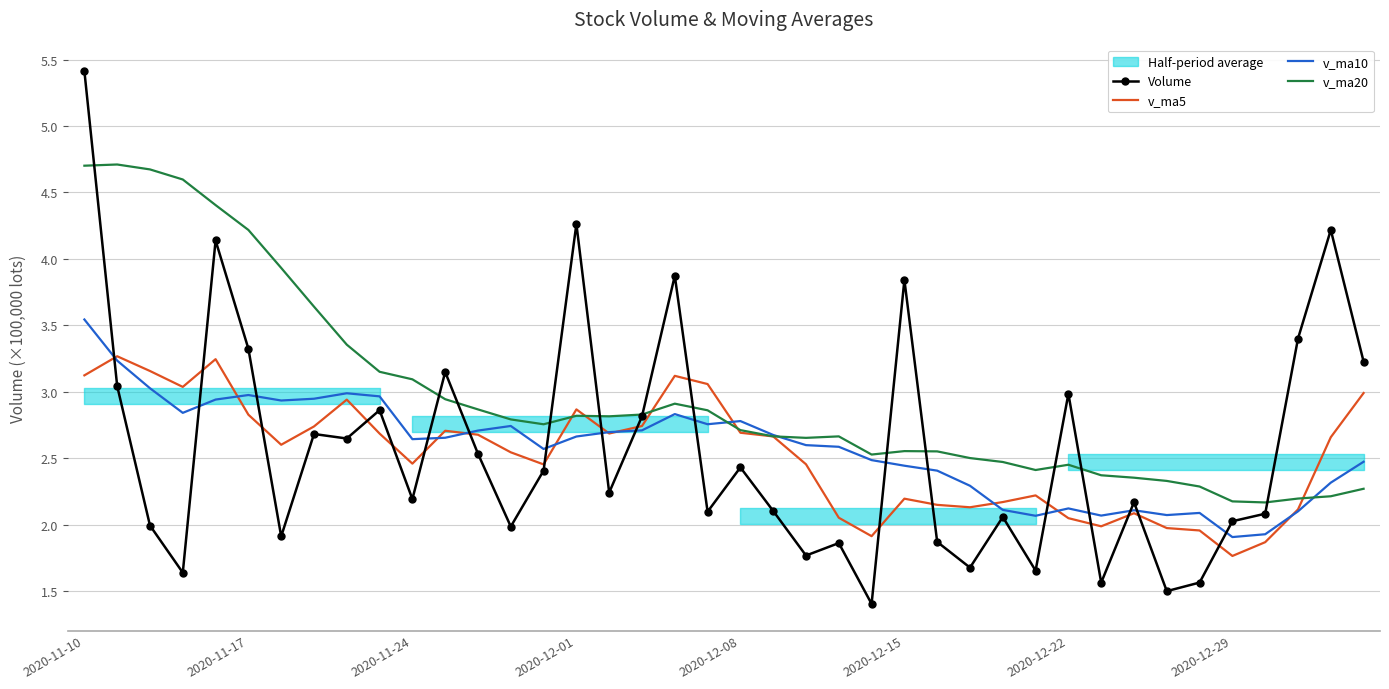

What is the minimum value for v_ma10?

1.9